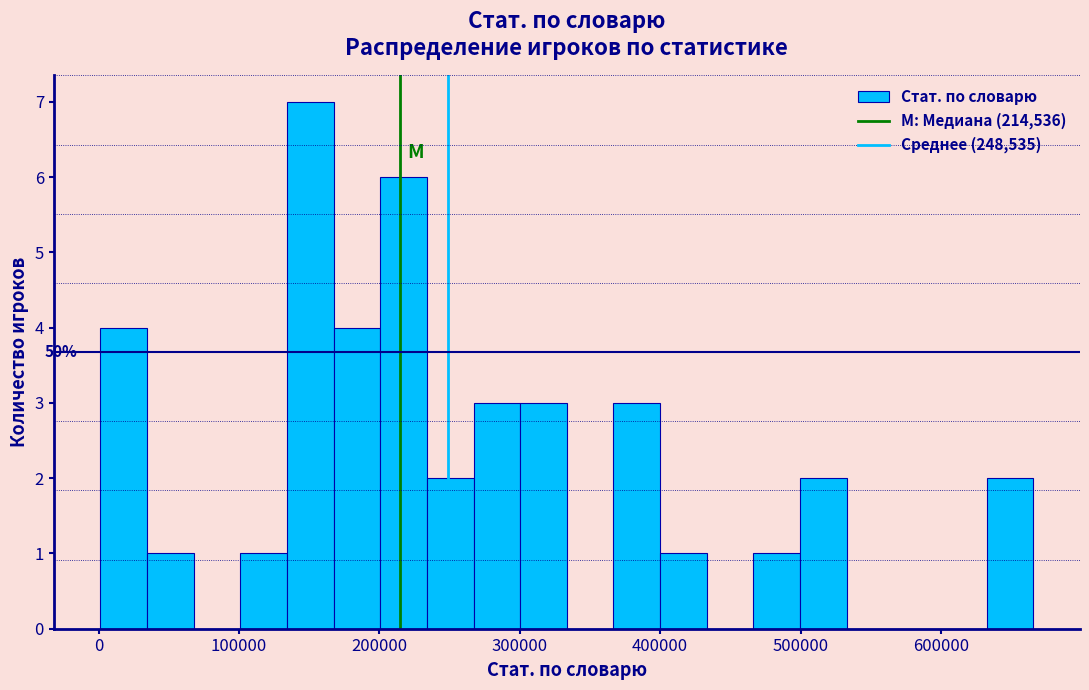

Around what value on the x-axis is the tallest bar? Give the approximate position of its centre, as read against the axis.

150000